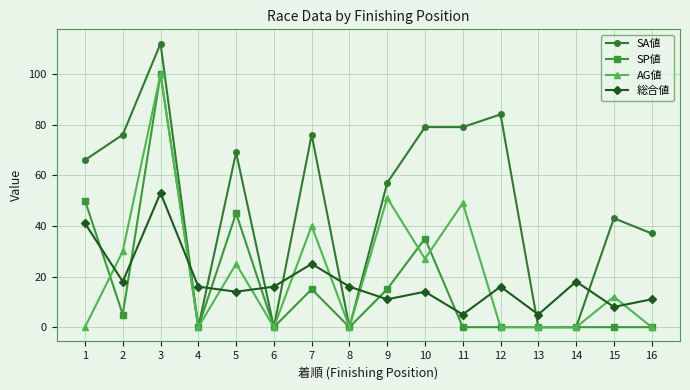

Is the value of SA値 at 1 greater than the value of 総合値 at 2?

Yes